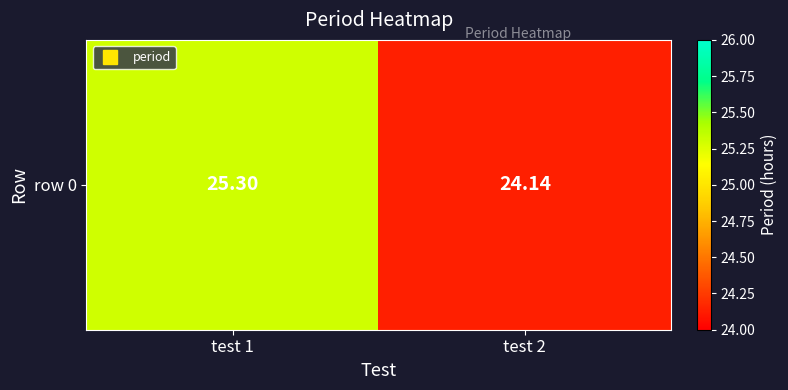

List the labels in order of value, largest first.

test 1, test 2